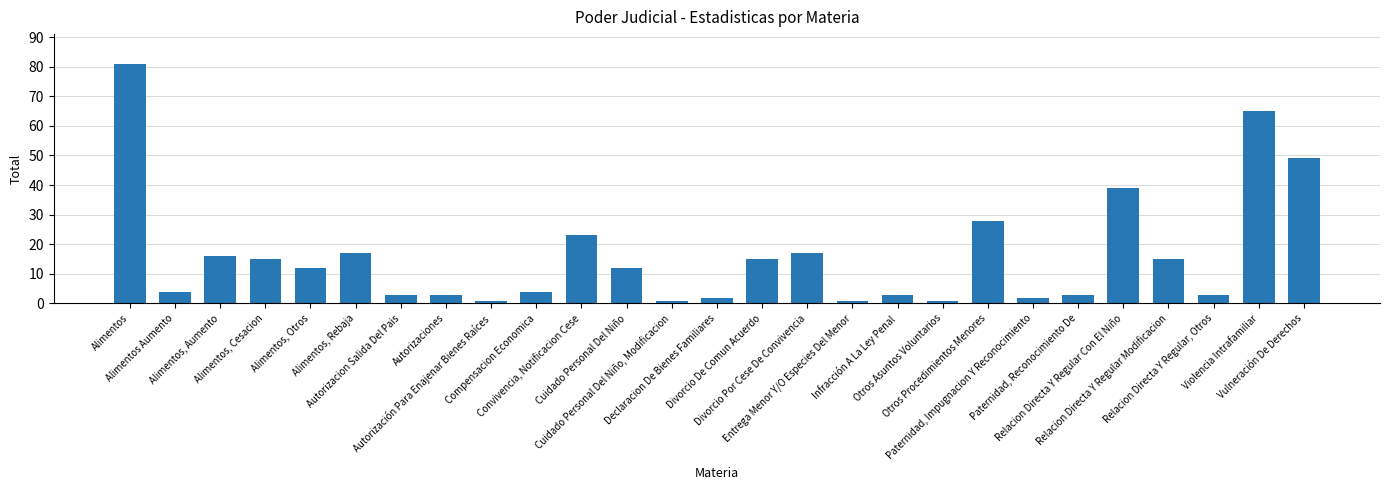

How many data points are less than 12?

13